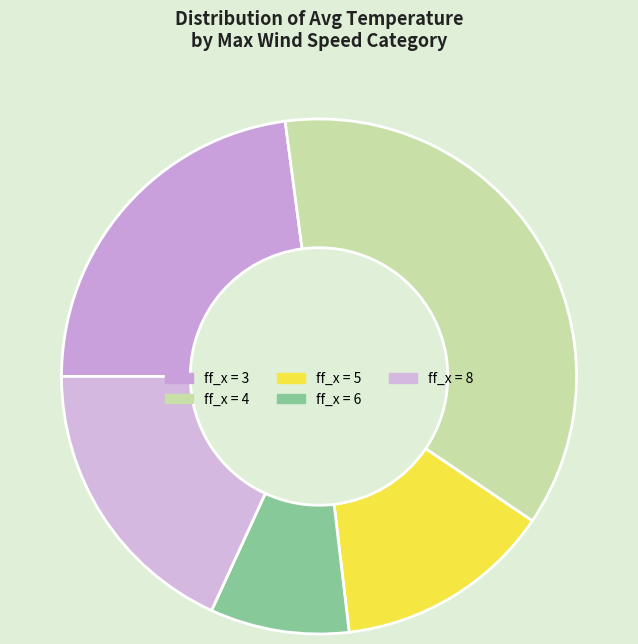

Which slice is the largest?

ff_x = 4